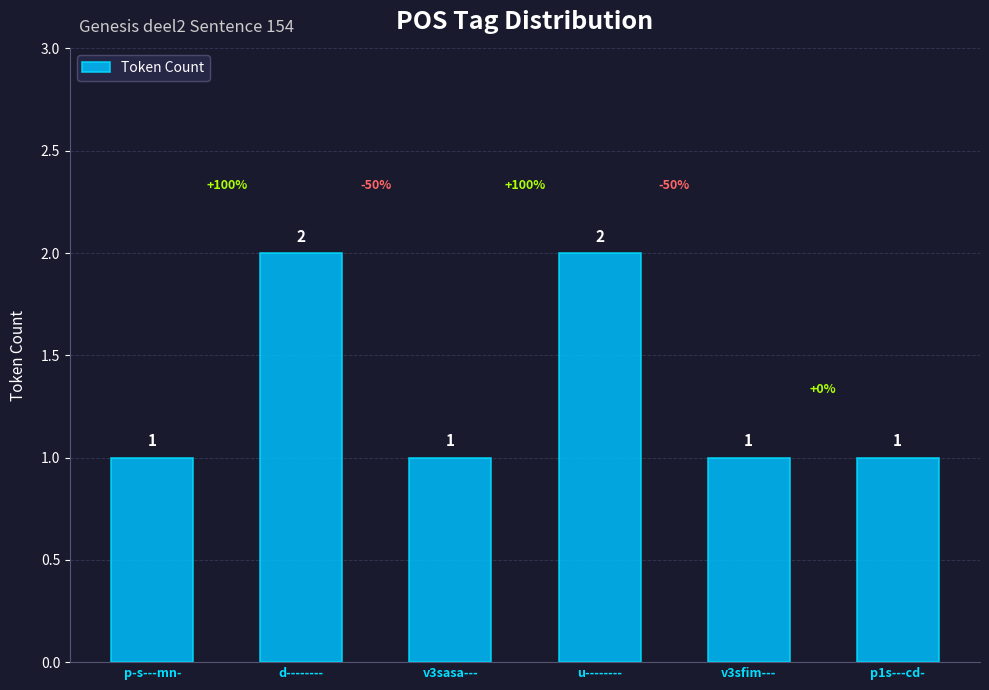

True or false: the data shows 1 at p1s---cd-.

True